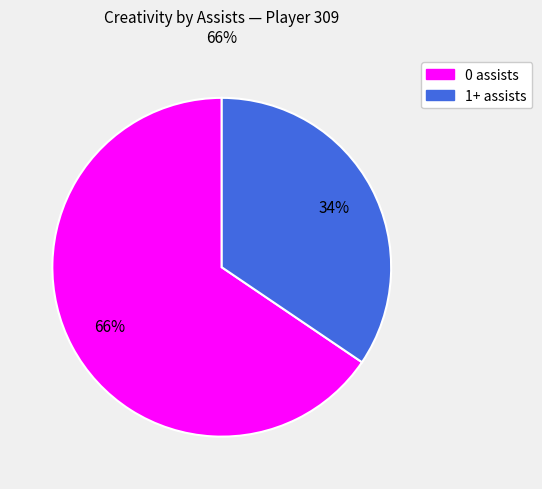

To the nearest percent, what portion does 1+ assists represent?

34%